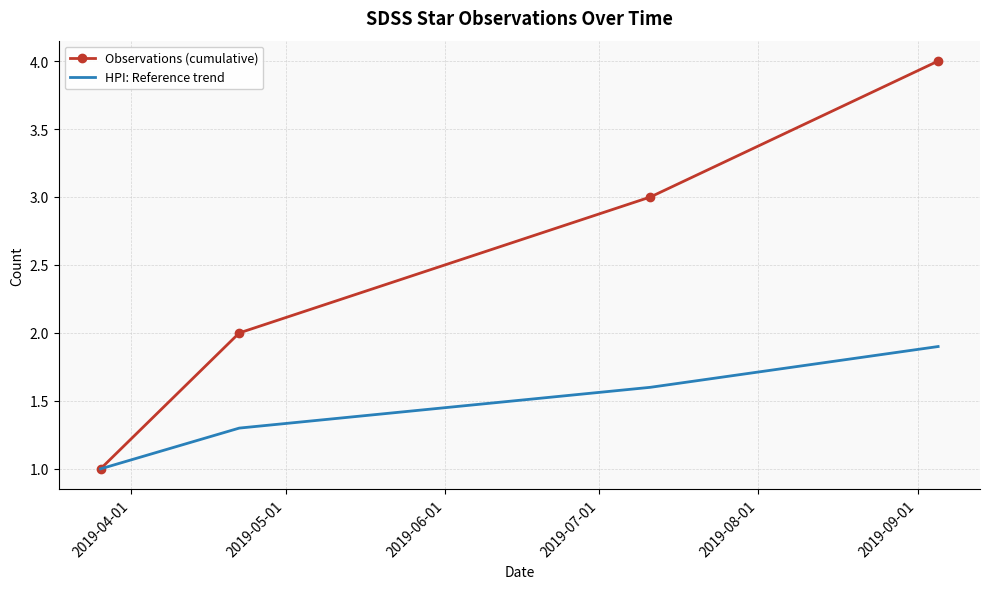

True or false: HPI: Reference trend has more than 2 interior local peaks.

False